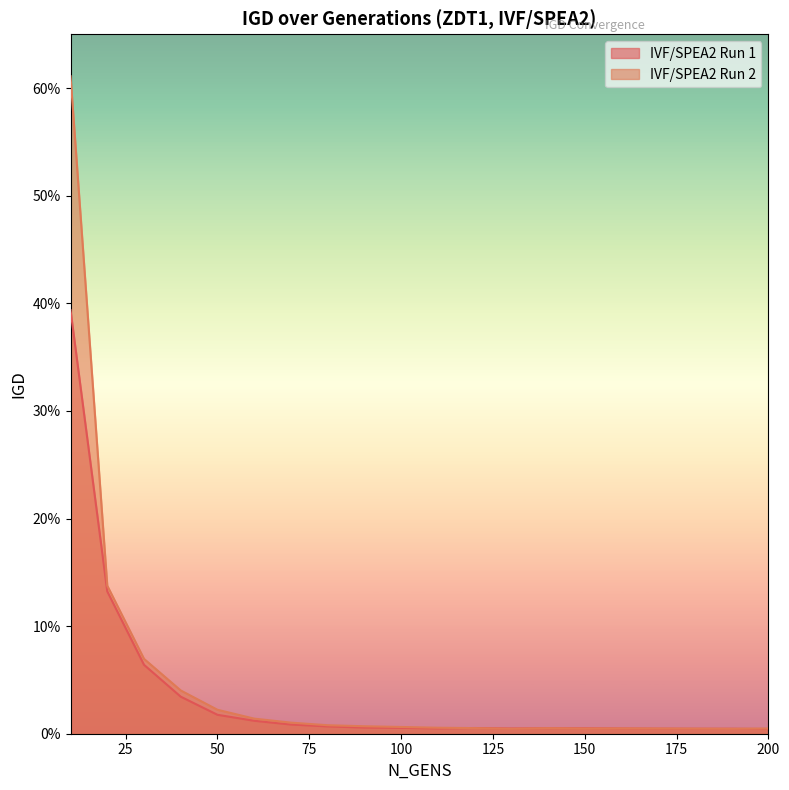

Reading left to right, transcribe all the data shown in this chart.

IVF/SPEA2 Run 1: 0.4	0.1	0.1	0.0	0.0	0.0	0.0	0.0	0.0	0.0	0.0	0.0	0.0	0.0	0.0	0.0	0.0	0.0	0.0	0.0
IVF/SPEA2 Run 2: 0.6	0.1	0.1	0.0	0.0	0.0	0.0	0.0	0.0	0.0	0.0	0.0	0.0	0.0	0.0	0.0	0.0	0.0	0.0	0.0